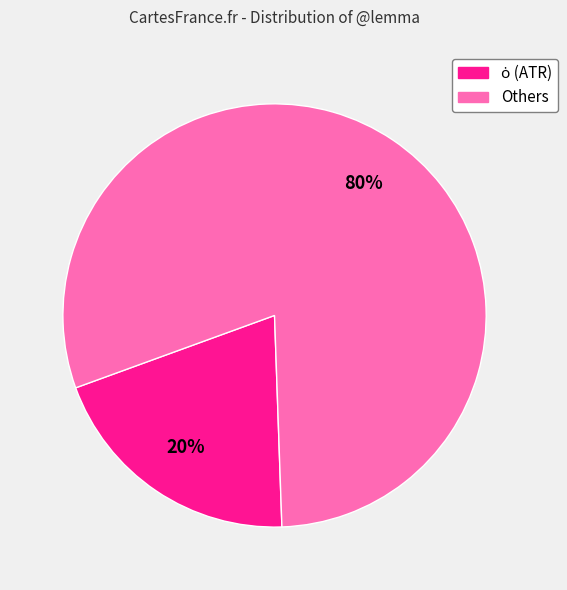

To the nearest percent, what is the average slice percentage?

50%